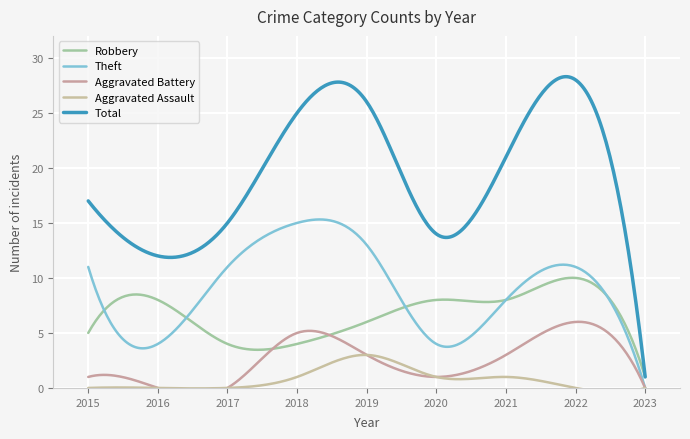

True or false: Total and Aggravated Assault intersect in this chart.

False